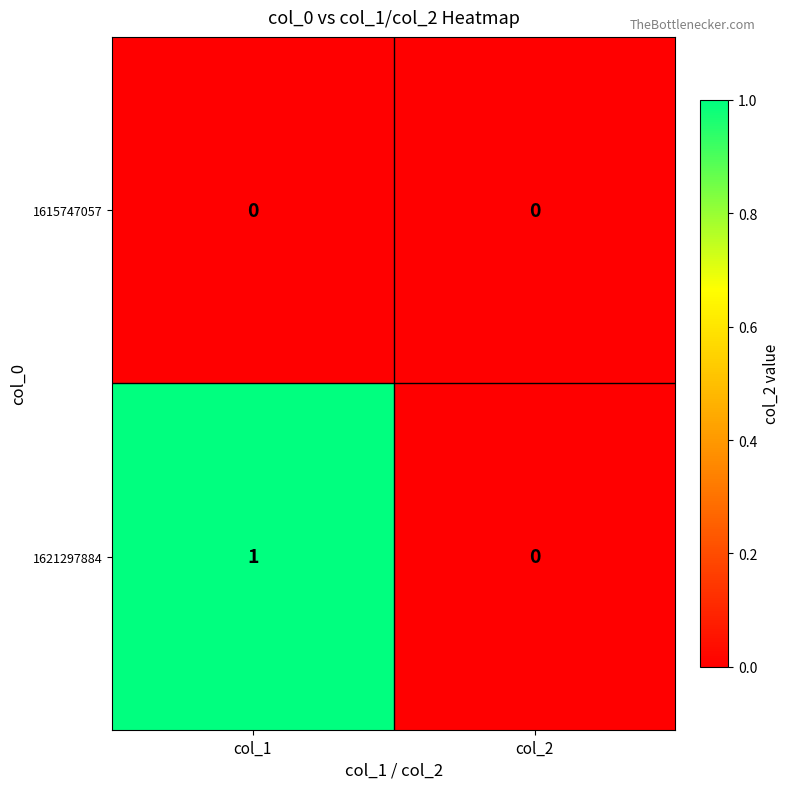

Reading right to left, transcribe all the data shown in this chart.

1615747057: 0	0
1621297884: 0	1